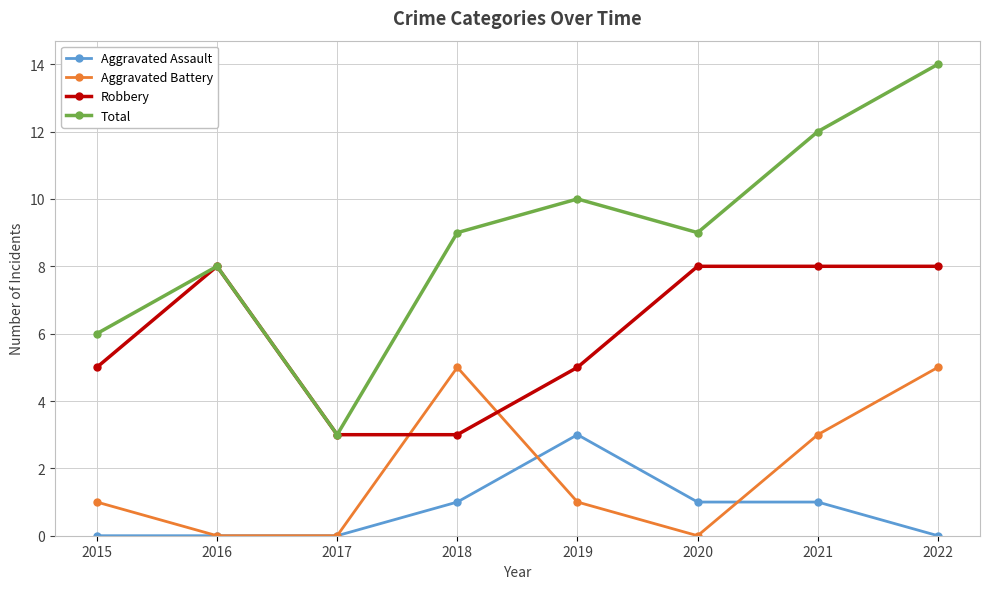

What is the sum of the Total values at 2015 and 2017?

9